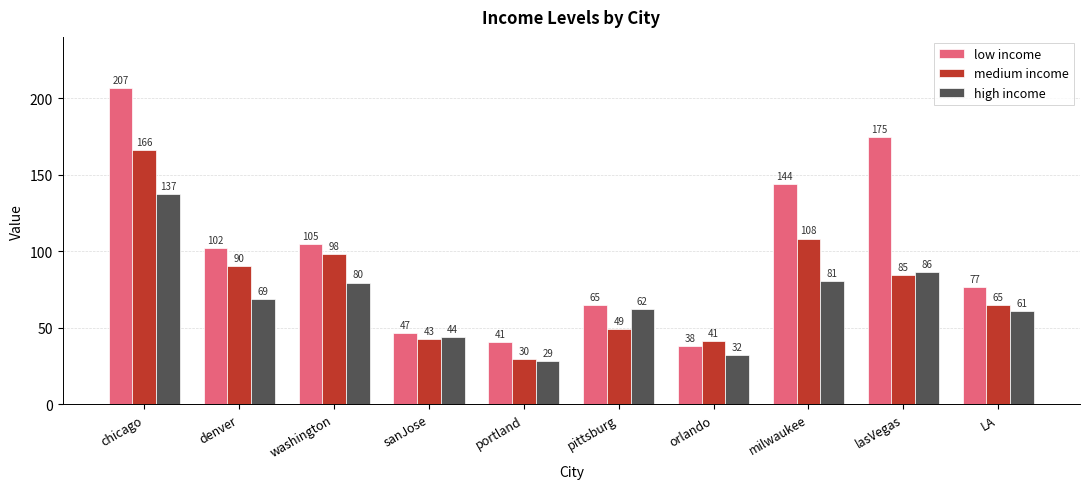

How many series are shown in this chart?

3